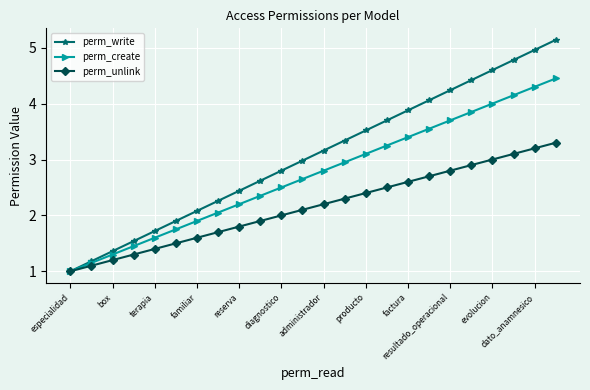

List the series in order of their overall mean, highest first.

perm_write, perm_create, perm_unlink